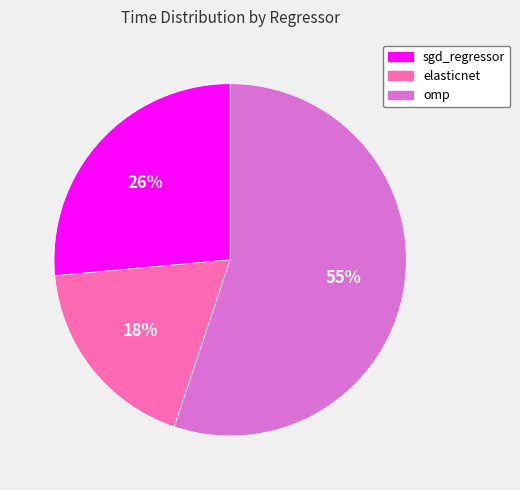

To the nearest percent, what portion does sgd_regressor represent?

26%